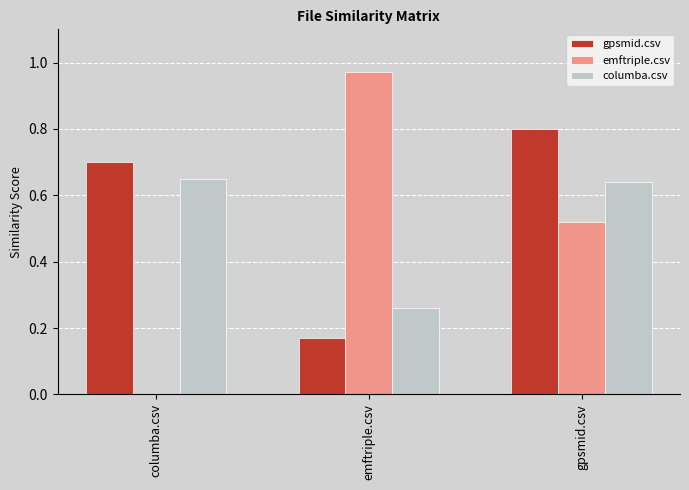

What is the sum of all columba.csv values?

1.6